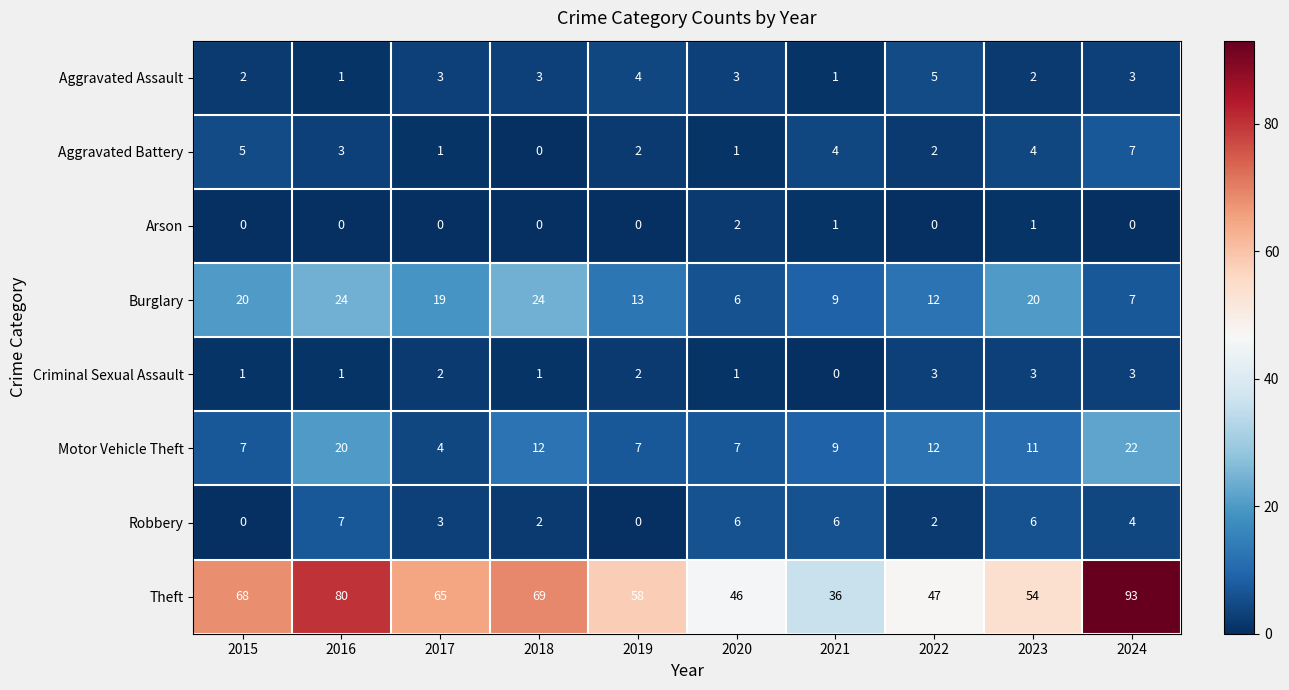

Rank the categories by Theft value from highest to lowest.

2024, 2016, 2018, 2015, 2017, 2019, 2023, 2022, 2020, 2021